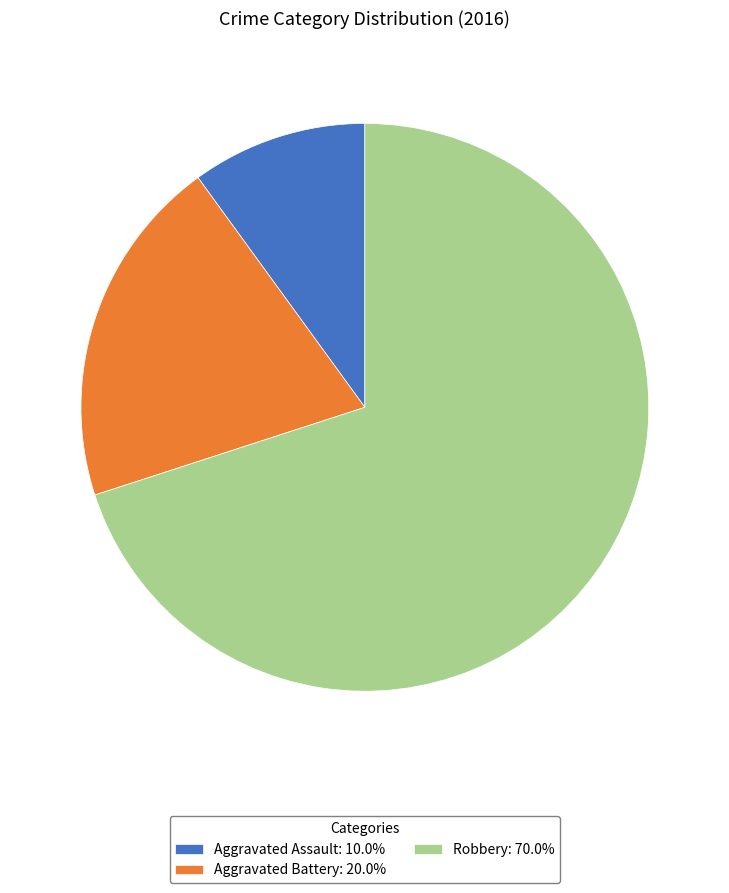

Does Robbery: 70.0% represent more than half of the total?

Yes